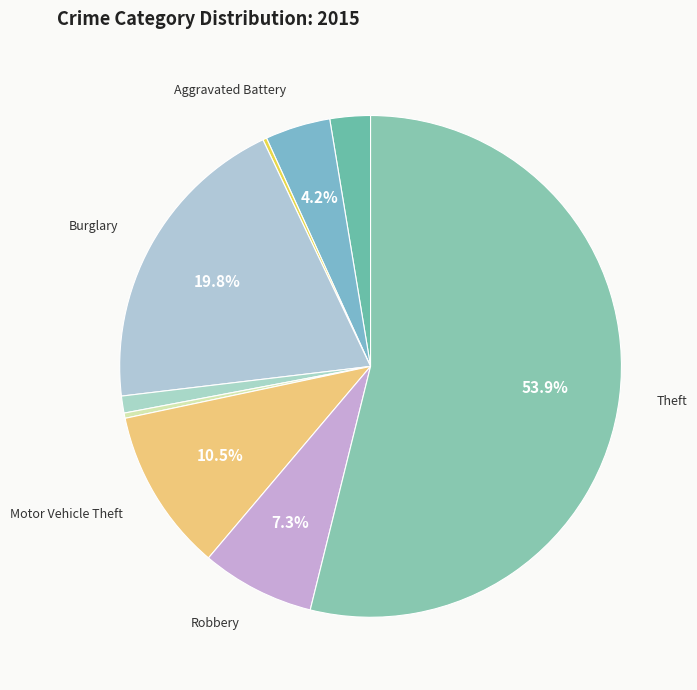

Which category has the smallest portion of the pie?

Arson